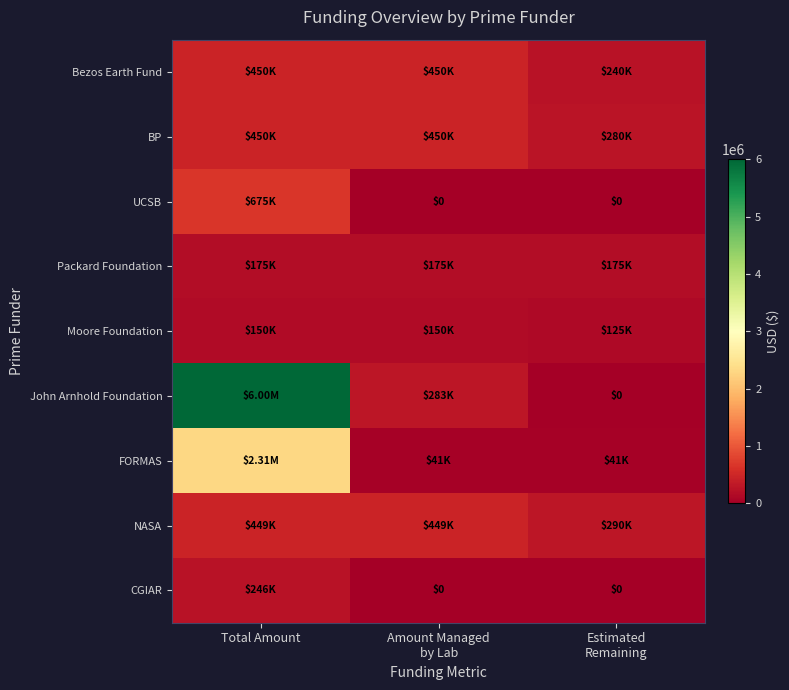

Between Total Amount and Amount Managed by Lab, which series saw the biggest shift?

John Arnhold Foundation